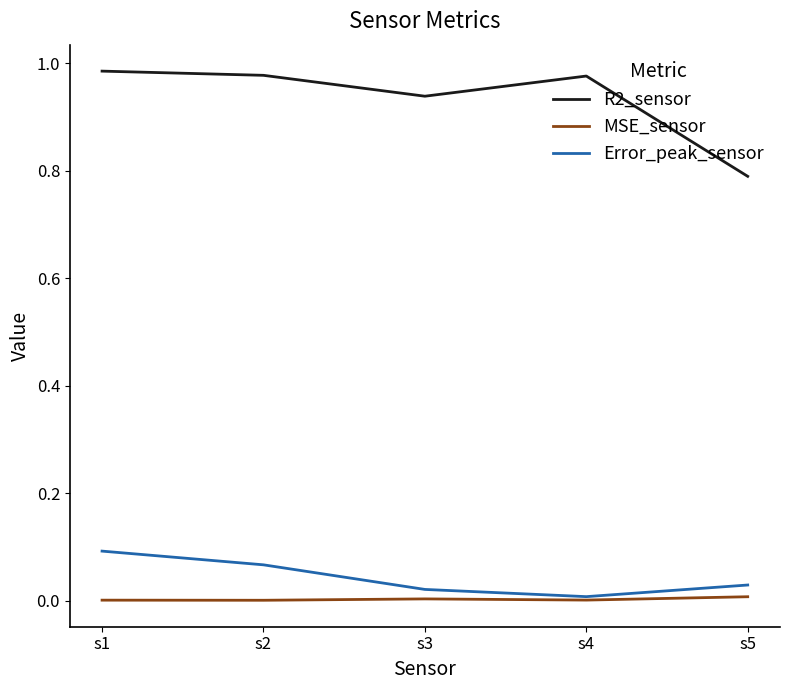

List the series in order of their peak value, lowest first.

MSE_sensor, Error_peak_sensor, R2_sensor